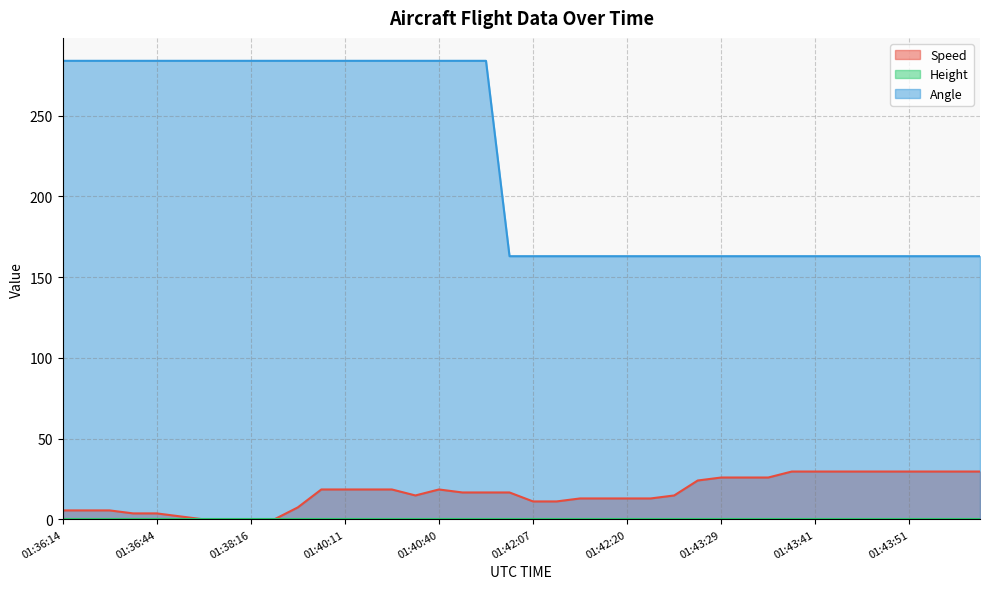

What is the highest value of the Angle series?

284.0